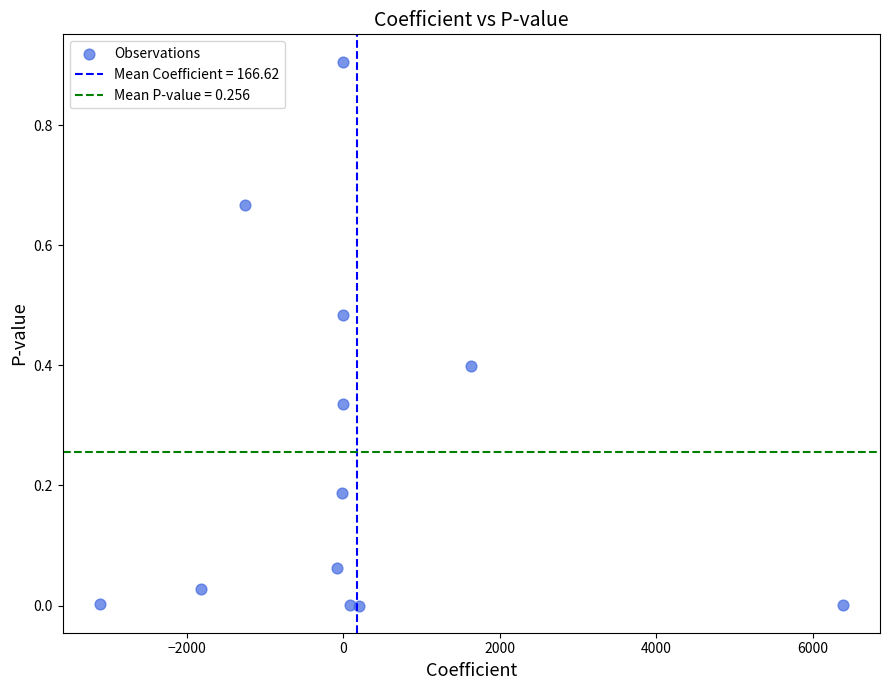

What is the average X value?

166.6